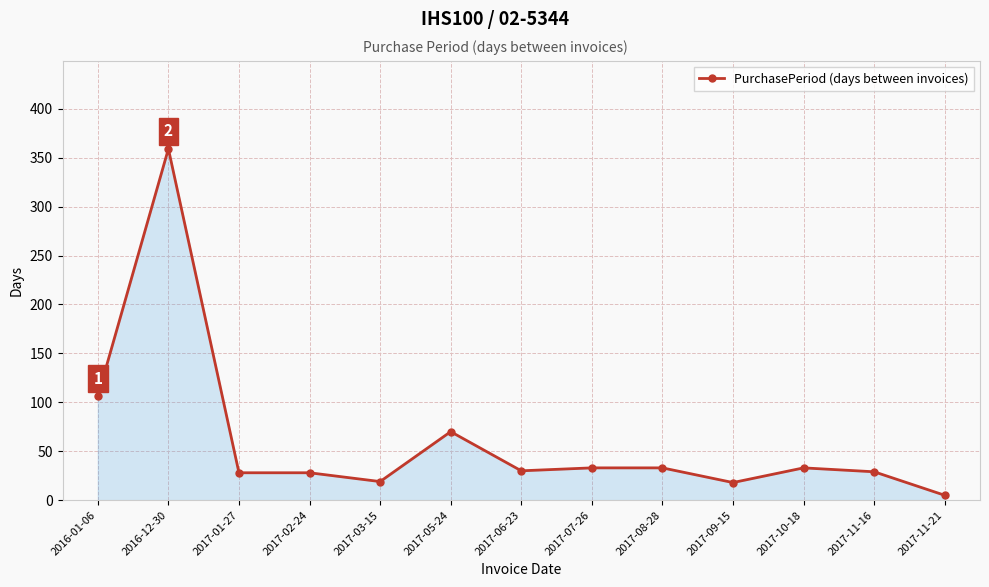

Approximately how many times larger is the value at 2016-12-30 compared to 2017-08-28?

10.9